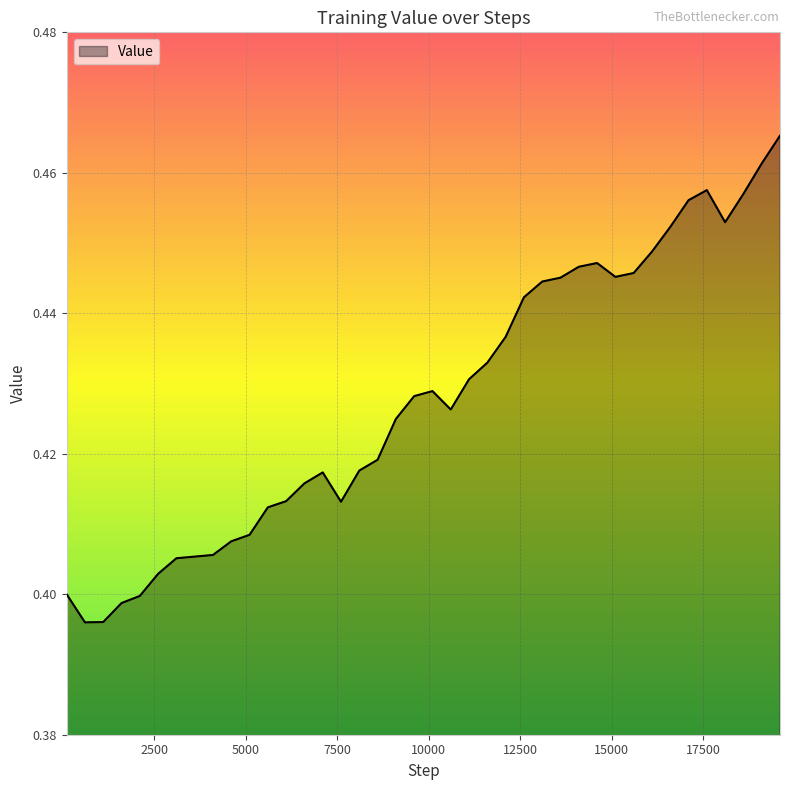

Reading left to right, extract all data points from this chart.

99=0.4	599=0.4	1099=0.4	1599=0.4	2099=0.4	2599=0.4	3099=0.4	3599=0.4	4099=0.4	4599=0.4	5099=0.4	5599=0.4	6099=0.4	6599=0.4	7099=0.4	7599=0.4	8099=0.4	8599=0.4	9099=0.4	9599=0.4	10099=0.4	10599=0.4	11099=0.4	11599=0.4	12099=0.4	12599=0.4	13099=0.4	13599=0.4	14099=0.4	14599=0.4	15099=0.4	15599=0.4	16099=0.4	16599=0.5	17099=0.5	17599=0.5	18099=0.5	18599=0.5	19099=0.5	19599=0.5